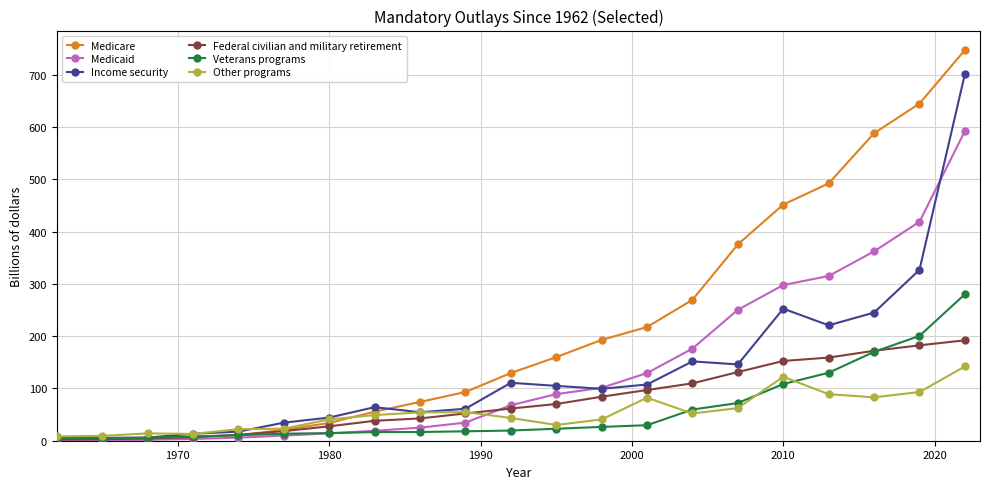

In Income security, how many points are higher than both neighbors (excluding endpoints)?

4